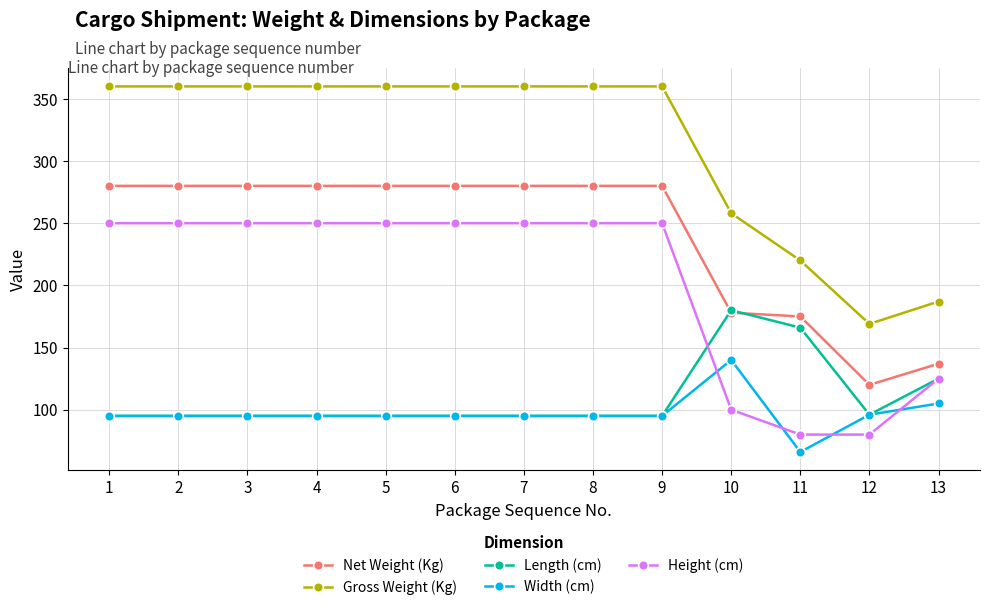

Read the Height (cm) value at 7, to the nearest 50.

250